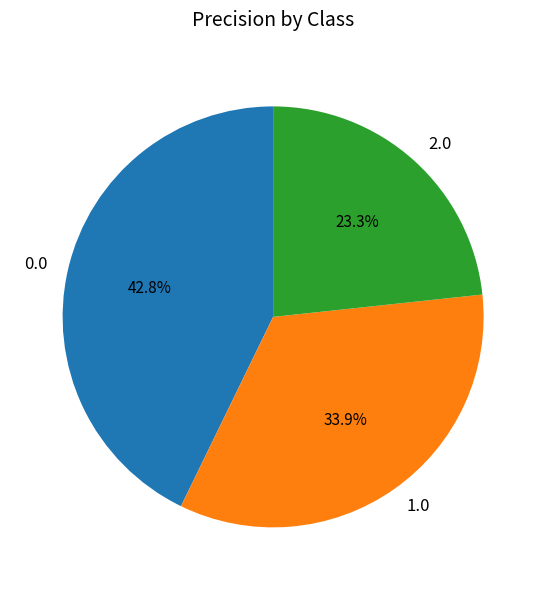

Rank the categories by value from lowest to highest.

2.0, 1.0, 0.0